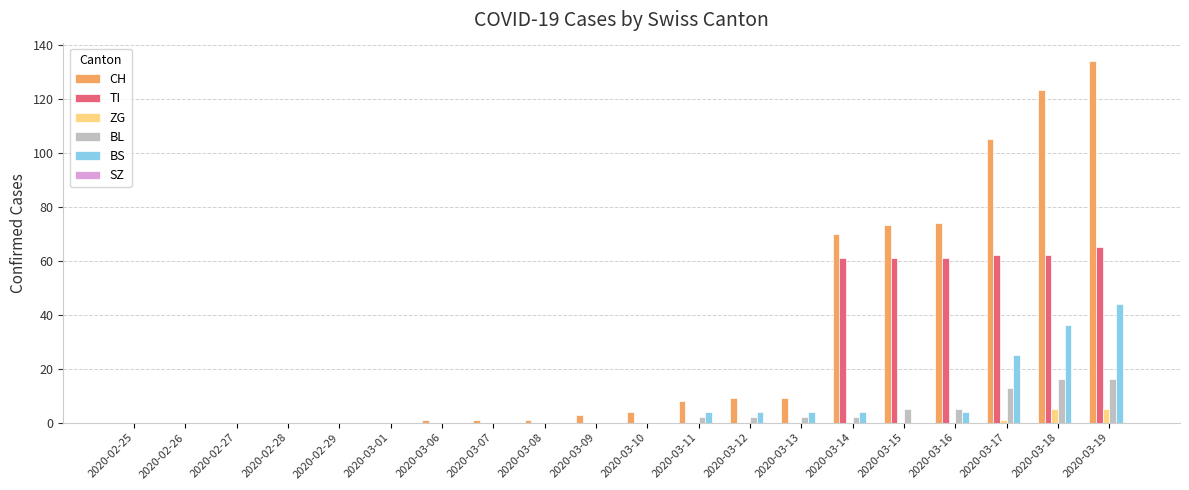

What is the average value of the BL series?

3